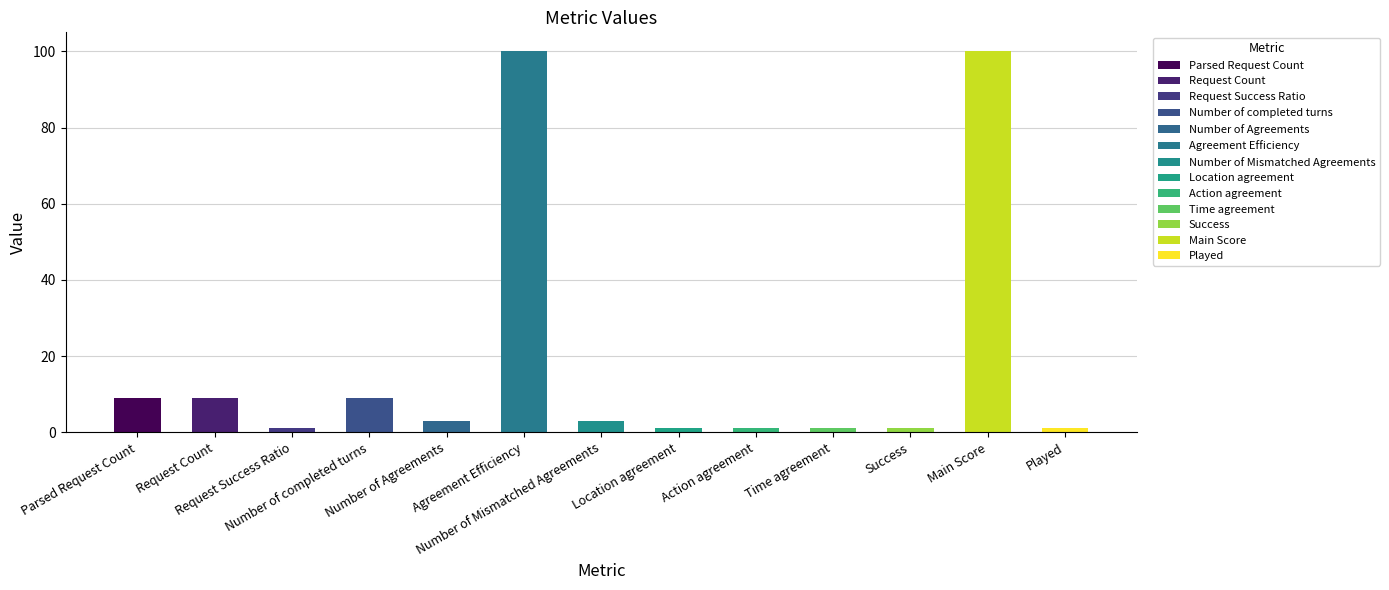

Which category has the highest value across all series?

Agreement Efficiency